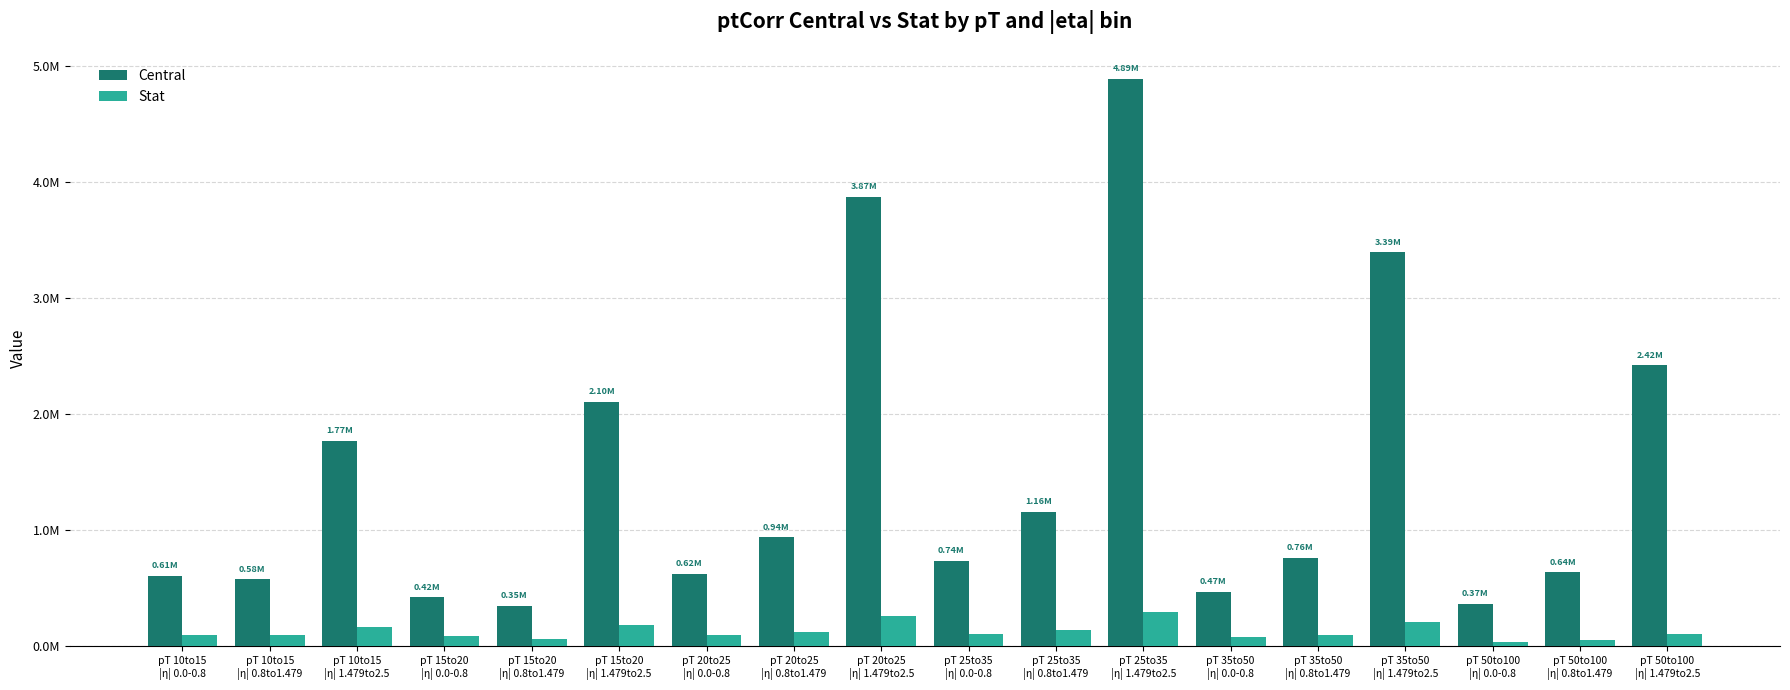

Reading left to right, what are all the values shown in this chart?

Central: 610476.4	578893.4	1770835.9	423065.7	350548.7	2103644.4	623715.8	940561.5	3869560.2	738711.8	1158491.9	4888587.5	473105.9	763639.9	3393035.9	368317.7	638596.0	2420870.1
Stat: 97174.5	94531.5	170974.8	86192.0	65929.6	186844.0	99396.5	125174.7	264326.3	108307.2	141404.9	300119.7	77336.2	94536.4	212245.1	38657.1	56169.0	106357.5